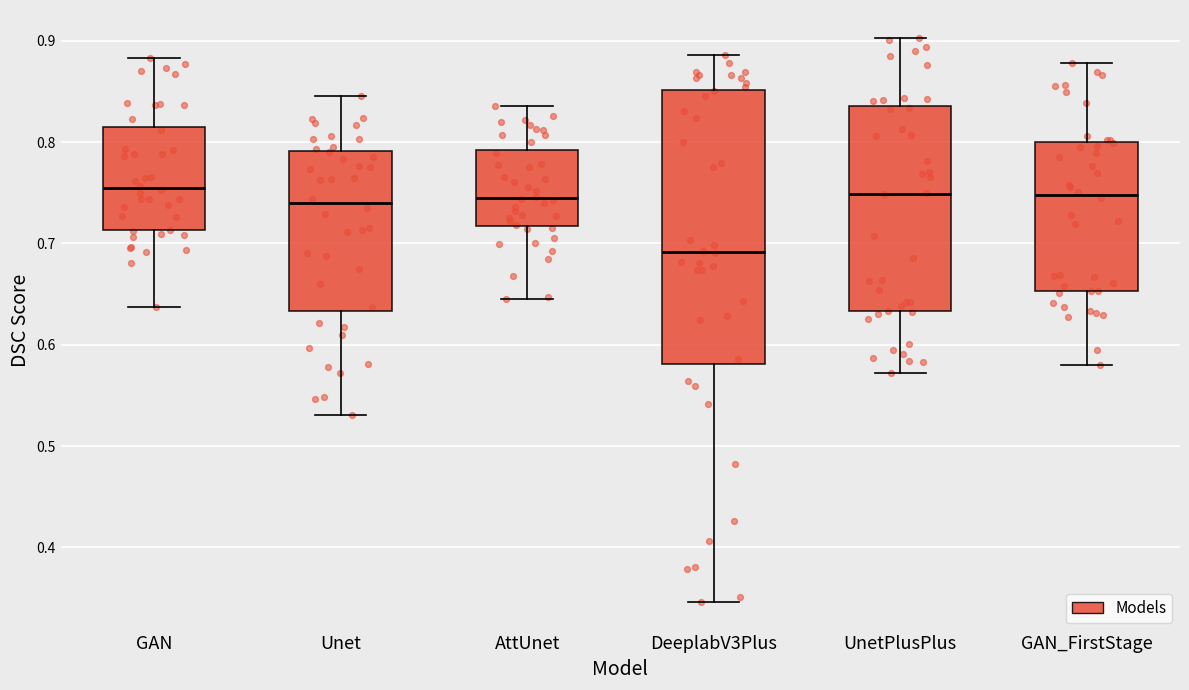

Reading left to right, transcribe this box plot: for each box, give where its median line is, the range the box spans, and where its two whiskers end, as read against the y-axis. The values are not printed on the chart, so give them approximately, as read against the axis.

GAN: median 0.75, box 0.71 to 0.81, whiskers 0.64 to 0.88
Unet: median 0.74, box 0.63 to 0.79, whiskers 0.53 to 0.85
AttUnet: median 0.74, box 0.72 to 0.79, whiskers 0.65 to 0.84
DeeplabV3Plus: median 0.69, box 0.58 to 0.85, whiskers 0.35 to 0.89
UnetPlusPlus: median 0.75, box 0.63 to 0.84, whiskers 0.57 to 0.90
GAN_FirstStage: median 0.75, box 0.65 to 0.80, whiskers 0.58 to 0.88